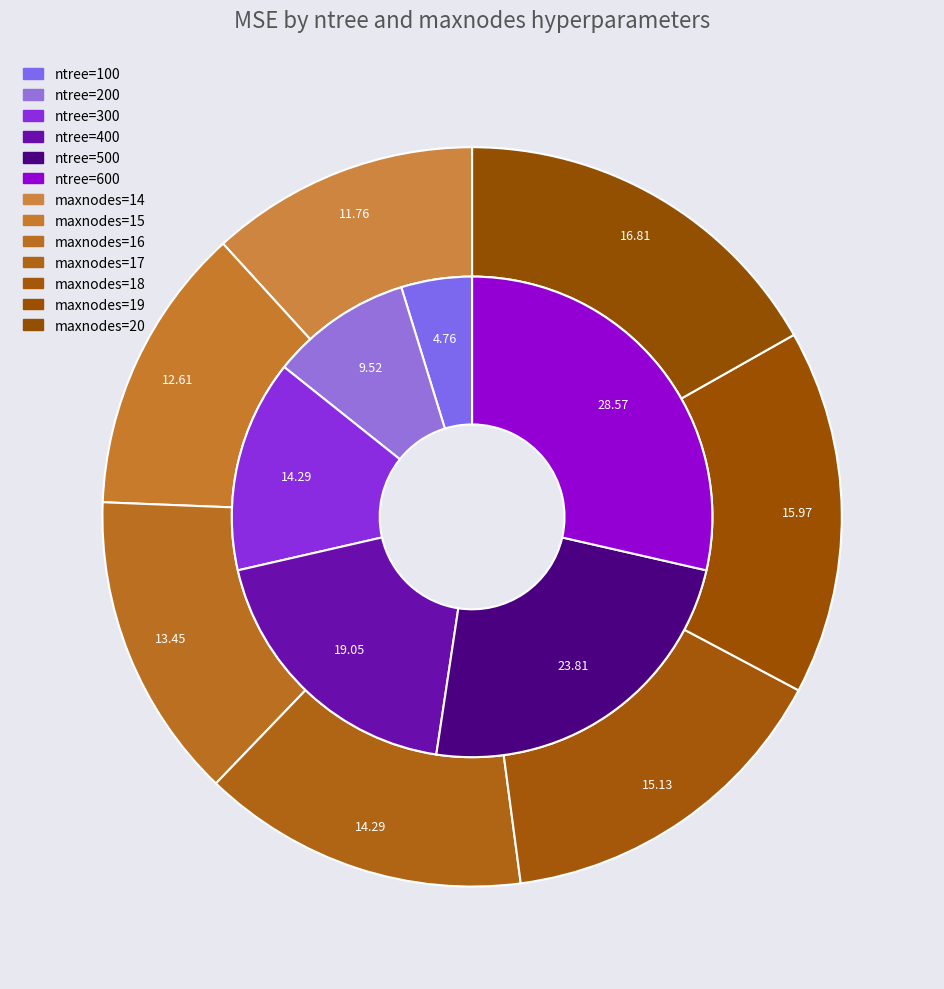

Is there a majority slice in this chart?

No